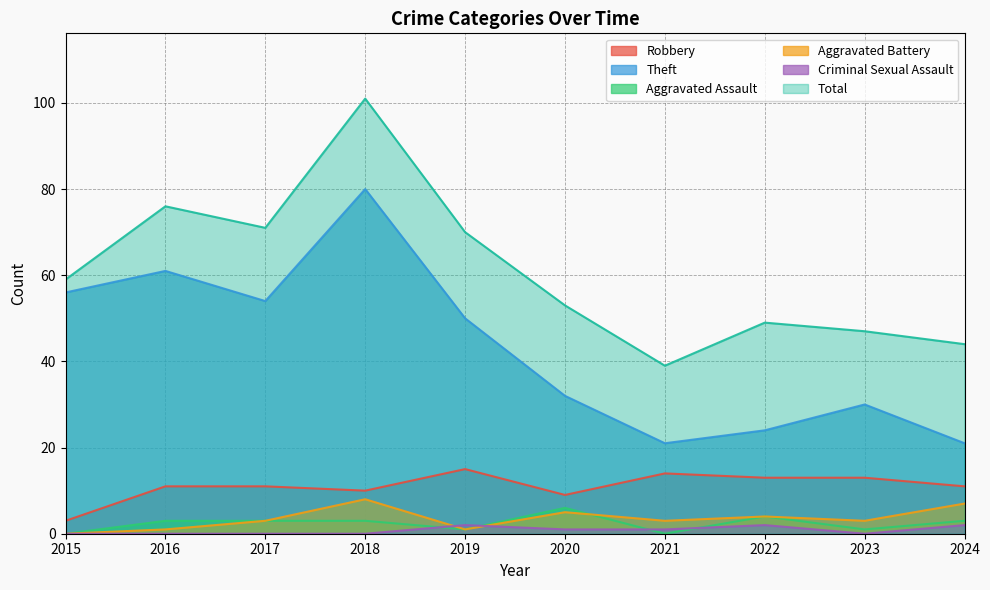

Reading right to left, transcribe all the data shown in this chart.

Robbery: 11	13	13	14	9	15	10	11	11	3
Theft: 21	30	24	21	32	50	80	54	61	56
Aggravated Assault: 3	1	4	0	6	1	3	3	3	0
Aggravated Battery: 7	3	4	3	5	1	8	3	1	0
Criminal Sexual Assault: 2	0	2	1	1	2	0	0	0	0
Total: 44	47	49	39	53	70	101	71	76	59